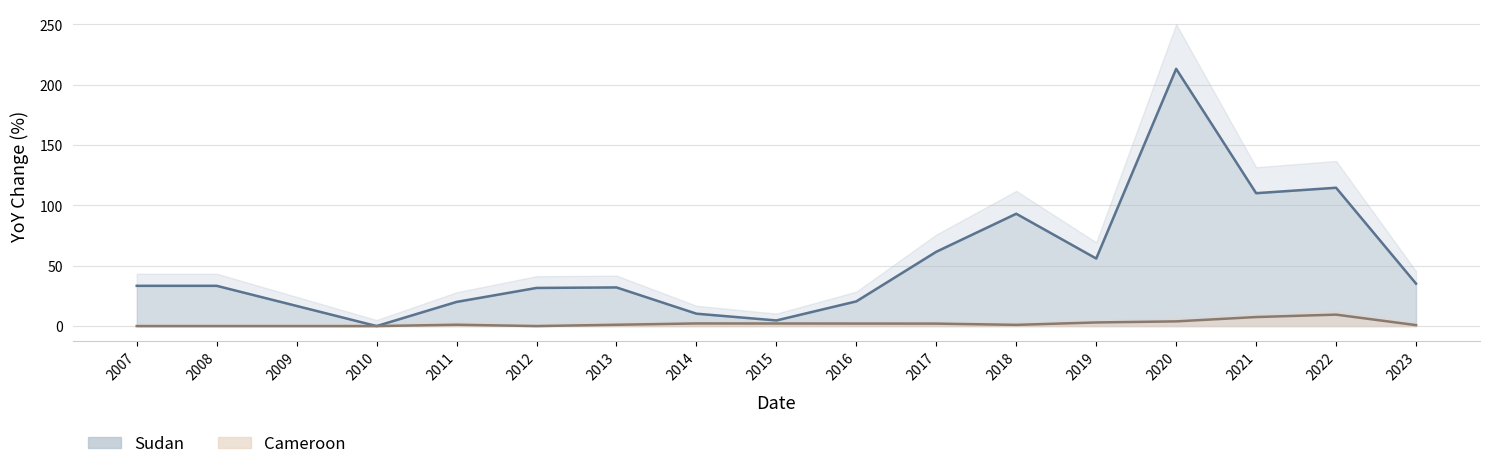

True or false: Cameroon and Sudan cross at least once.

False